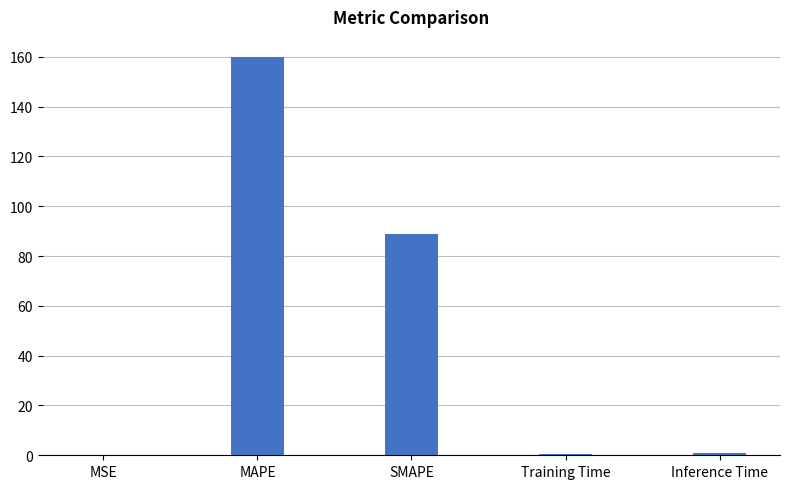

The chart shows a value of 41.0 at SMAPE. True or false?

False